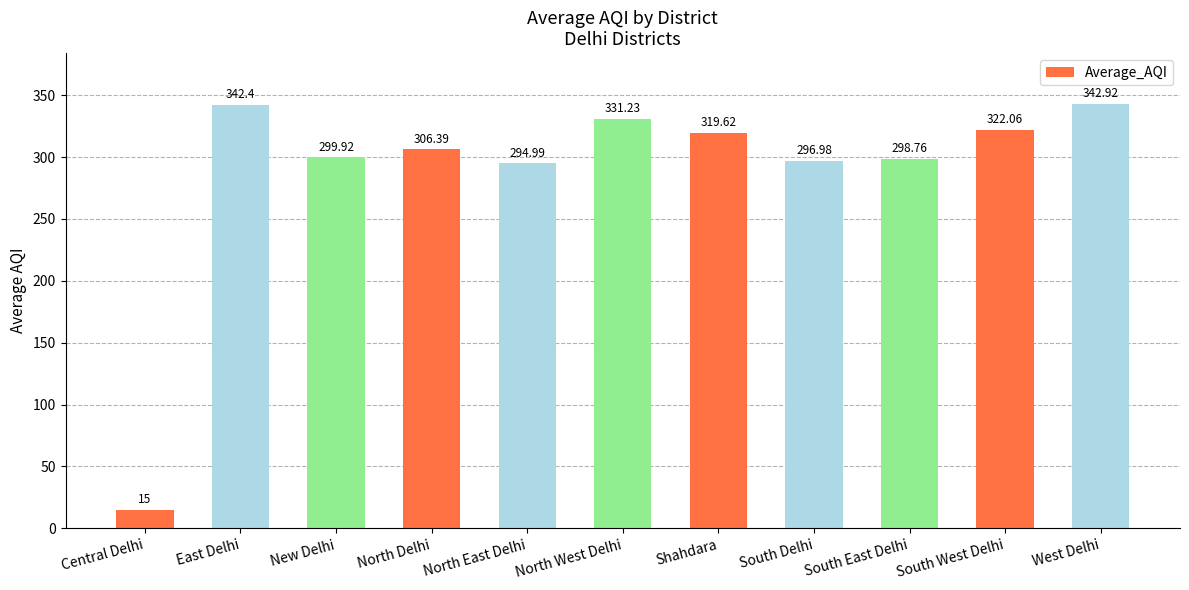

What is the sum of all values?

3170.3